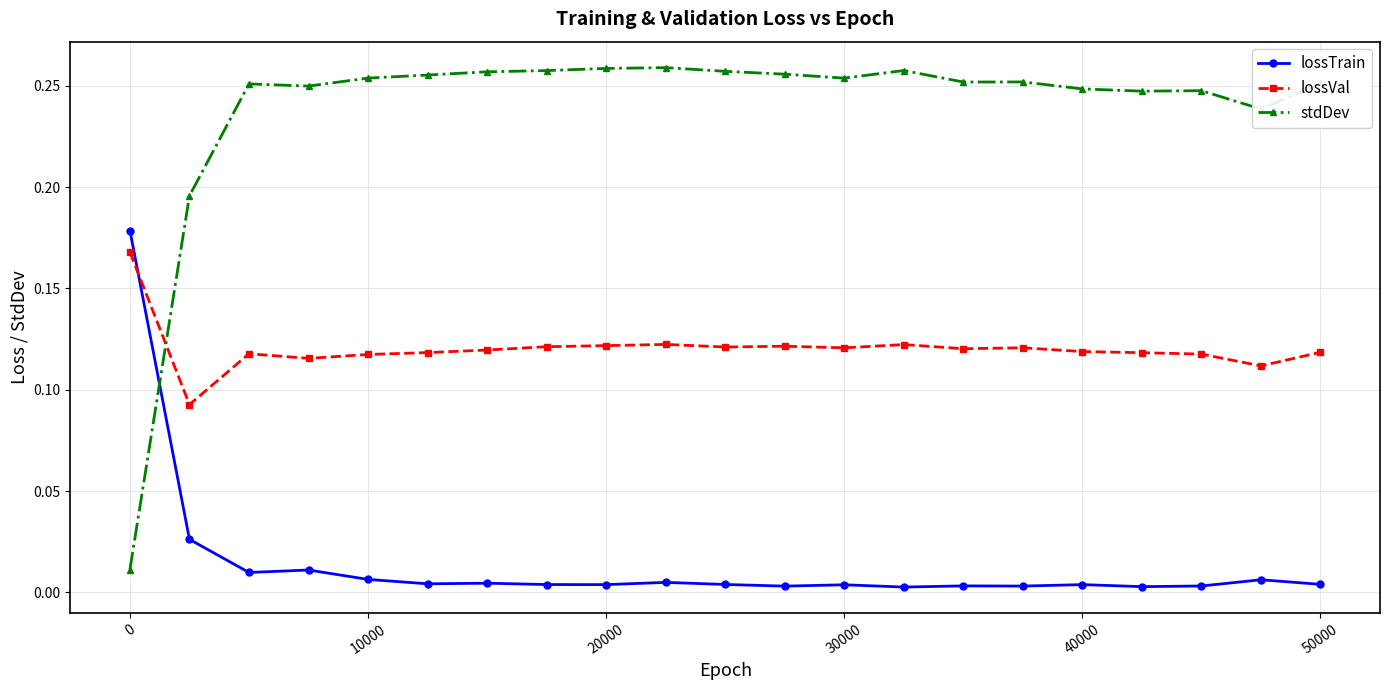

How many intersections are there between lossVal and stdDev?

1